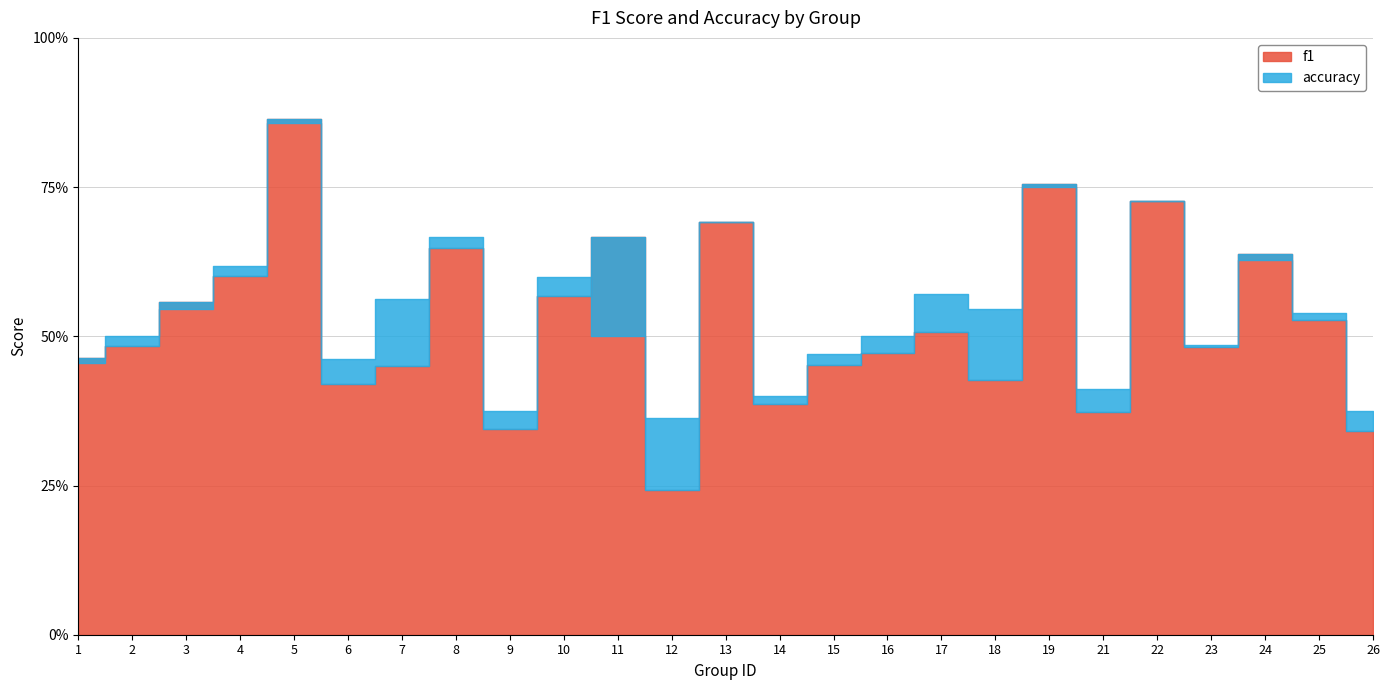

True or false: f1 and accuracy cross at least once.

True